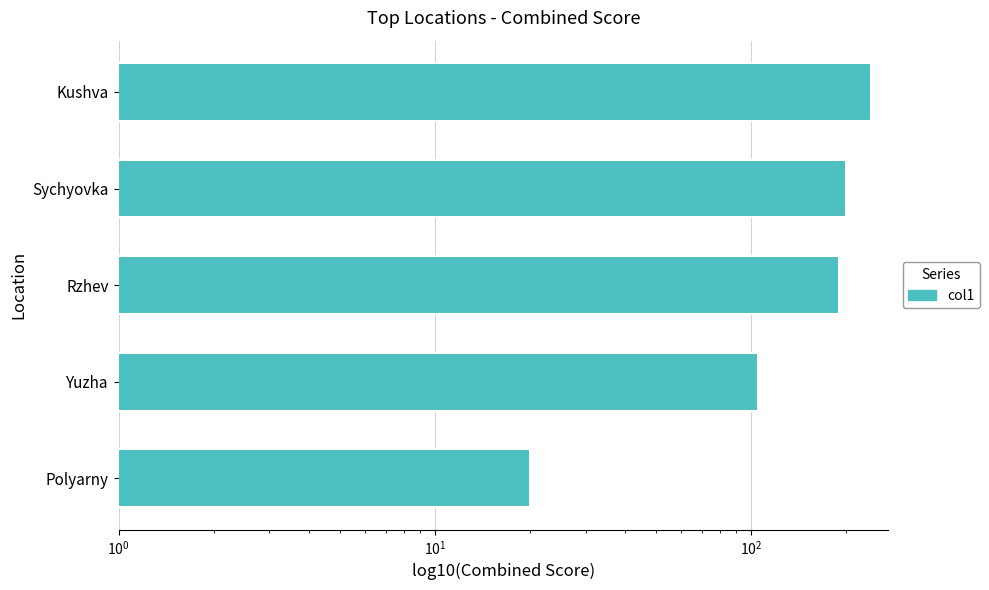

Which has a higher value, Sychyovka or Kushva?

Kushva